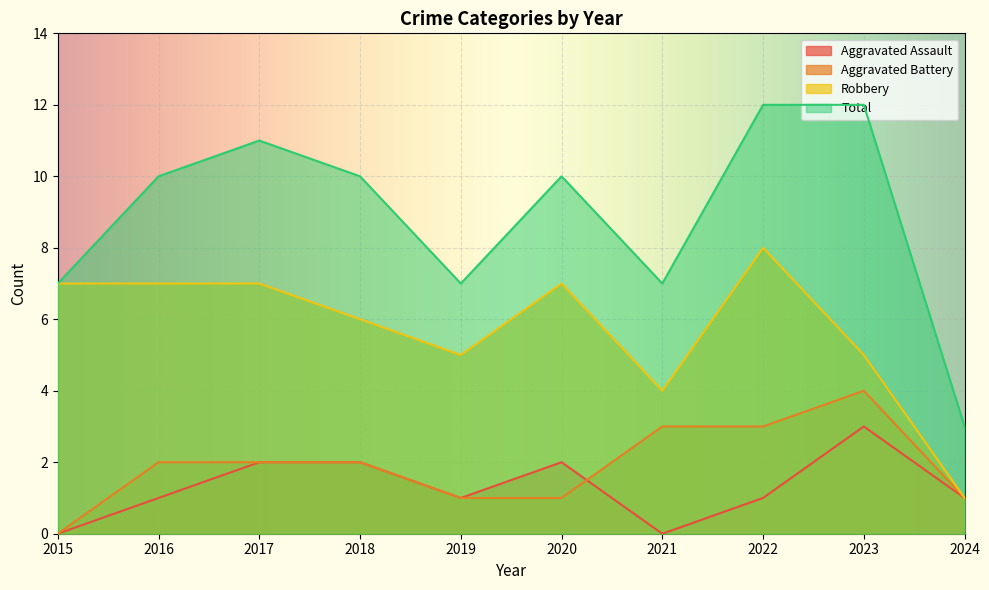

Does the chart display data point markers on the line(s)?

No